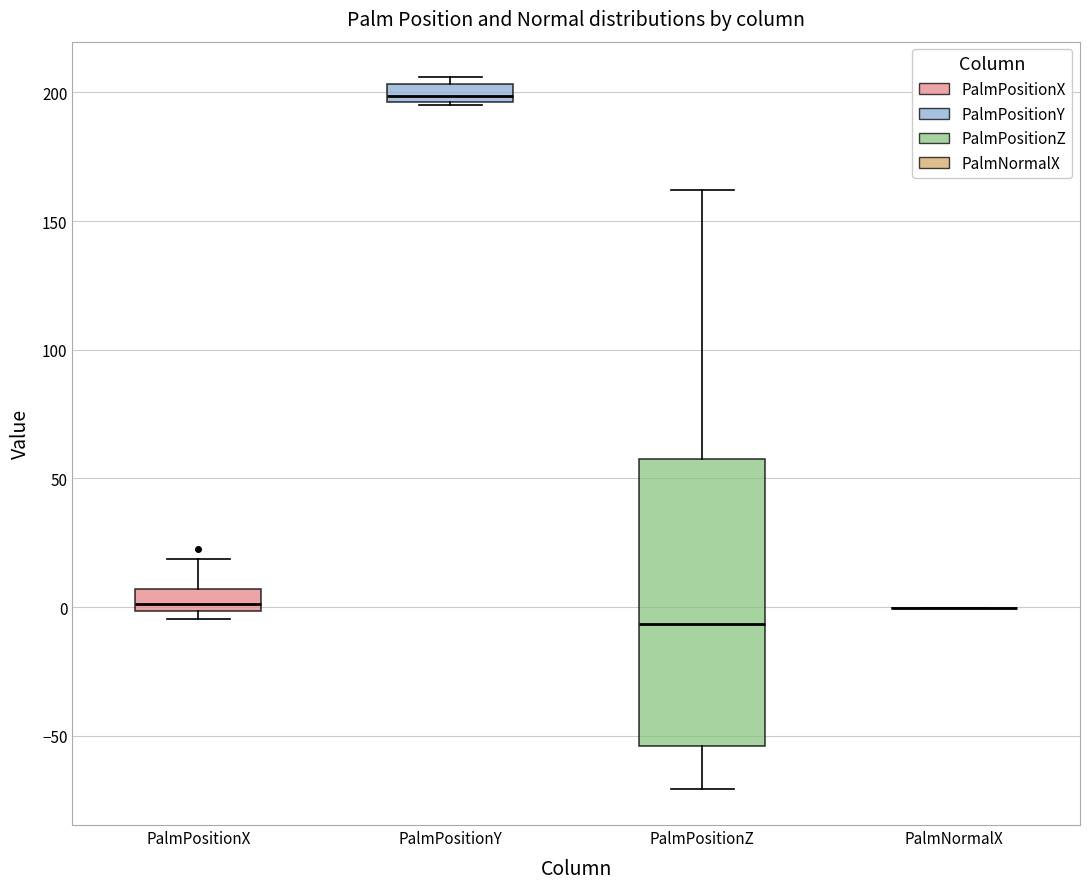

Where does the upper whisker of the box for PalmPositionZ end on the y-axis? The values are not printed on the chart, so give them approximately, as read against the axis.

160